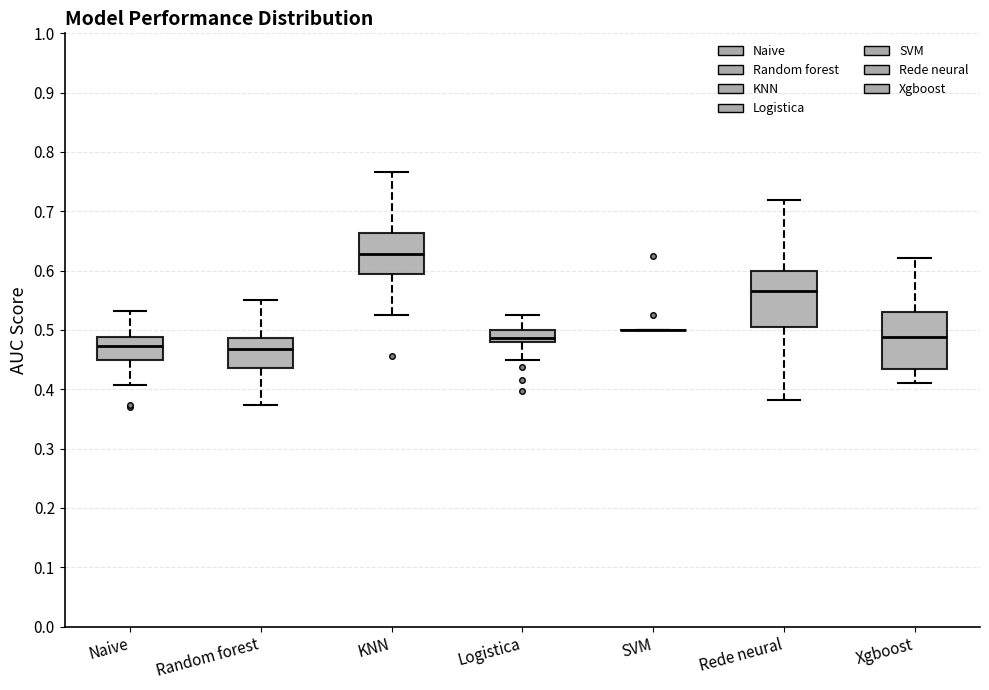

Reading left to right, transcribe this box plot: for each box, give where its median line is, the range the box spans, and where its two whiskers end, as read against the y-axis. The values are not printed on the chart, so give them approximately, as read against the axis.

Naive: median 0.47, box 0.45 to 0.49, whiskers 0.41 to 0.53
Random forest: median 0.47, box 0.44 to 0.49, whiskers 0.37 to 0.55
KNN: median 0.63, box 0.59 to 0.66, whiskers 0.53 to 0.77
Logistica: median 0.49, box 0.48 to 0.50, whiskers 0.45 to 0.53
SVM: box collapsed to a line at 0.50, whiskers 0.50 to 0.50
Rede neural: median 0.57, box 0.51 to 0.60, whiskers 0.38 to 0.72
Xgboost: median 0.49, box 0.43 to 0.53, whiskers 0.41 to 0.62